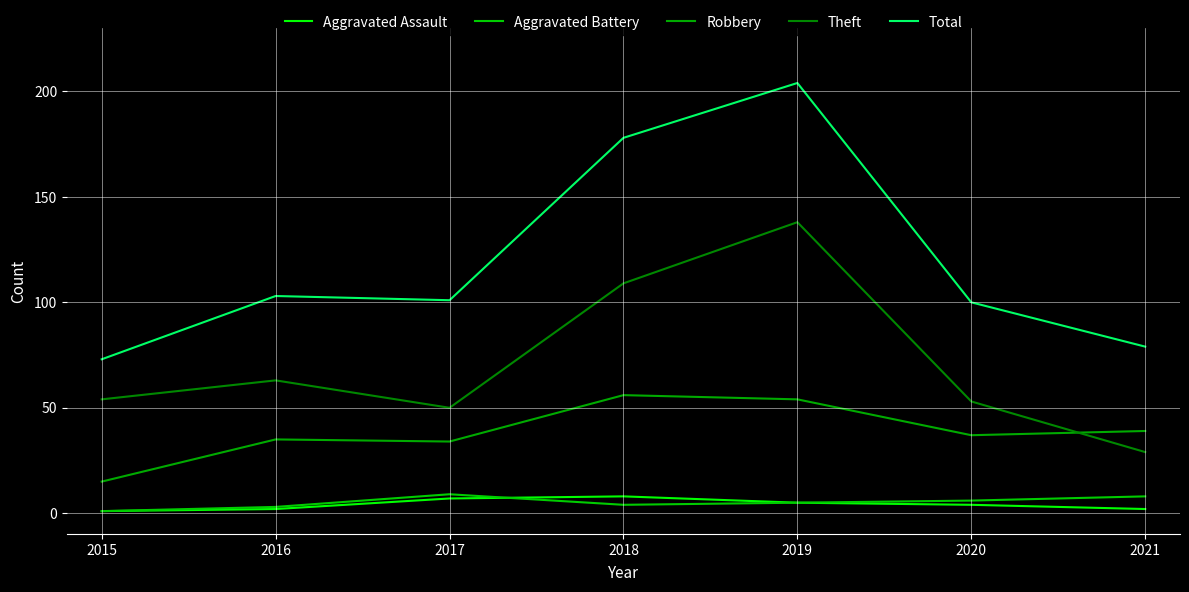

What is the maximum value for Aggravated Assault?

8